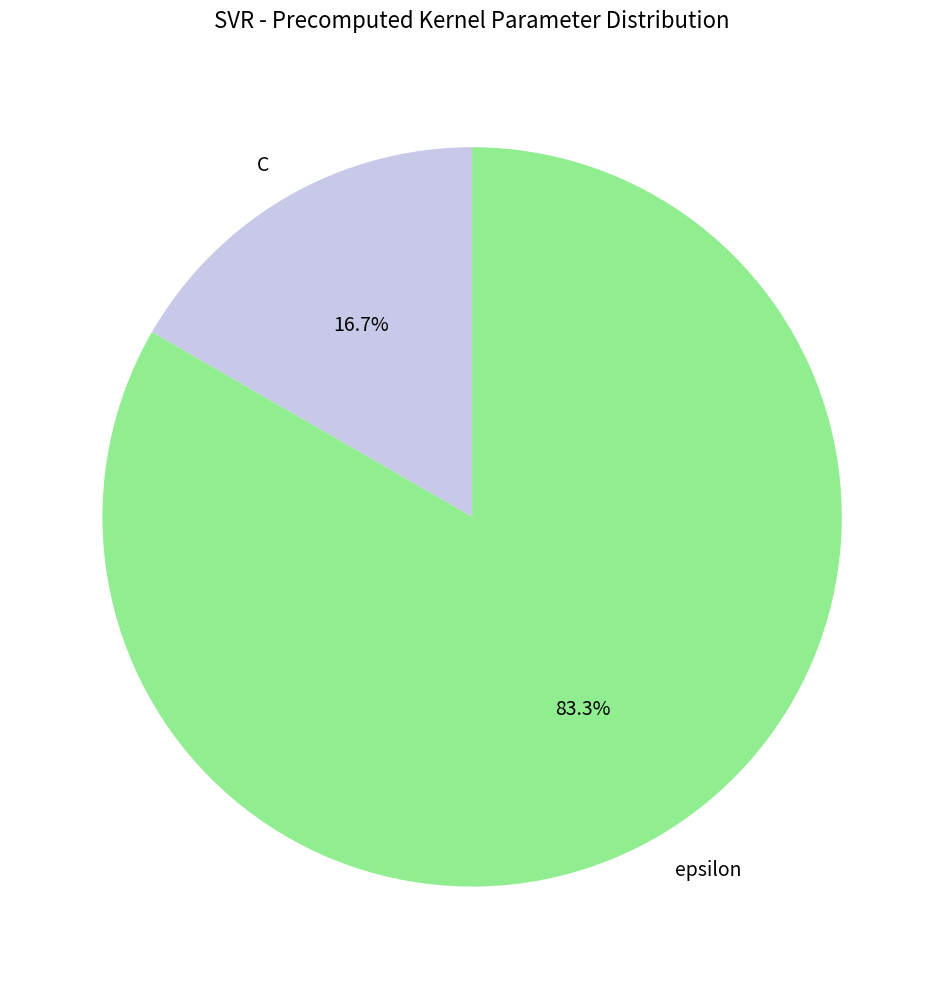

What percentage is NOT represented by epsilon?

16.7%